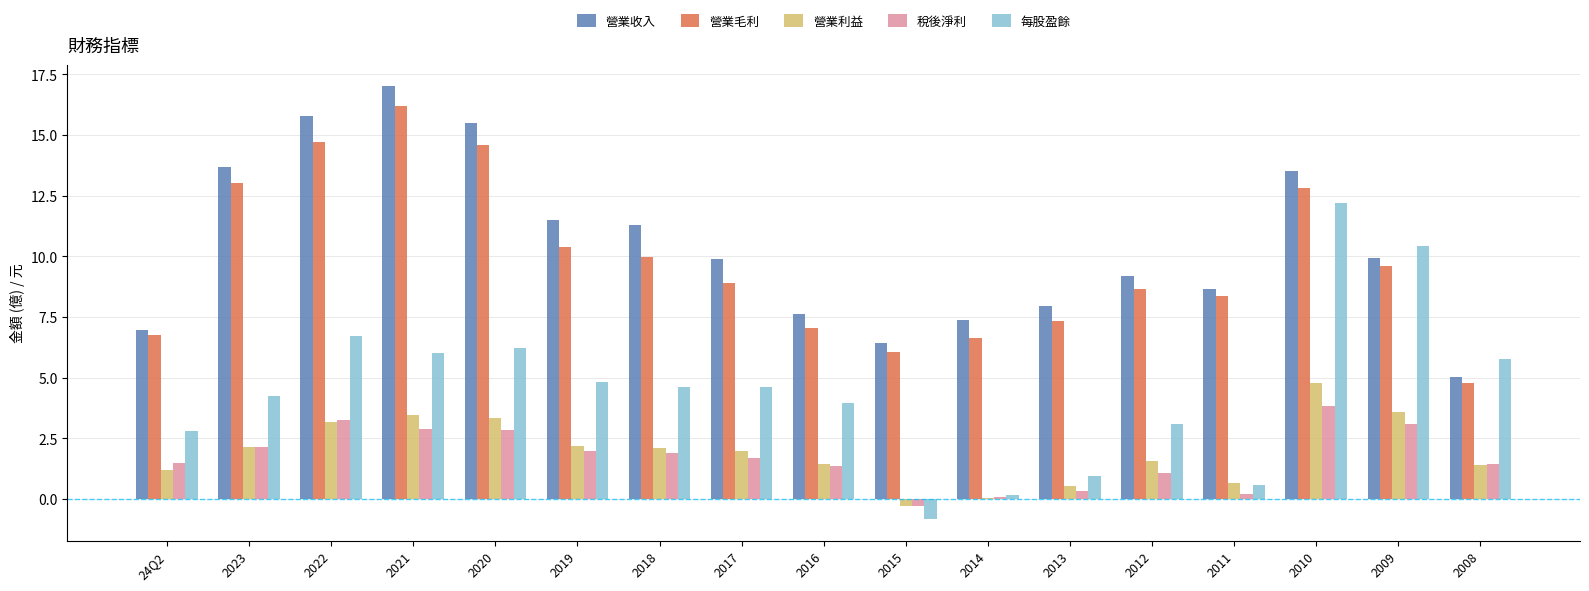

What is the maximum value for 營業利益?

4.8